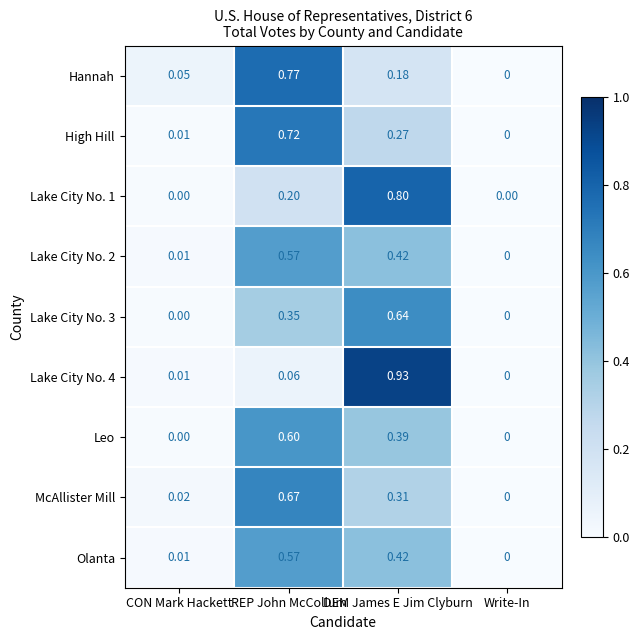

Which category has the highest value in the McAllister Mill series?

REP John McCollum